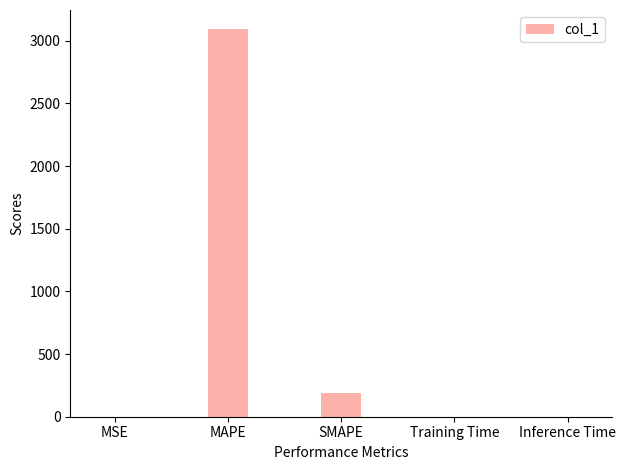

True or false: the data shows 187.8 at SMAPE.

True